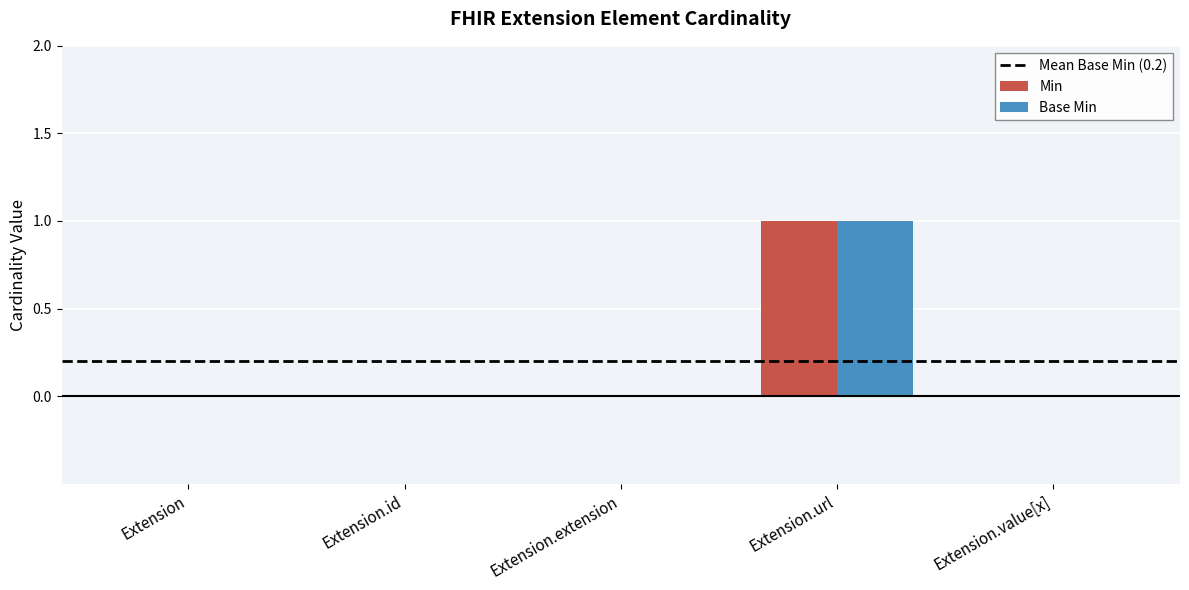

Rank the series by their maximum value, from lowest to highest.

Min, Base Min